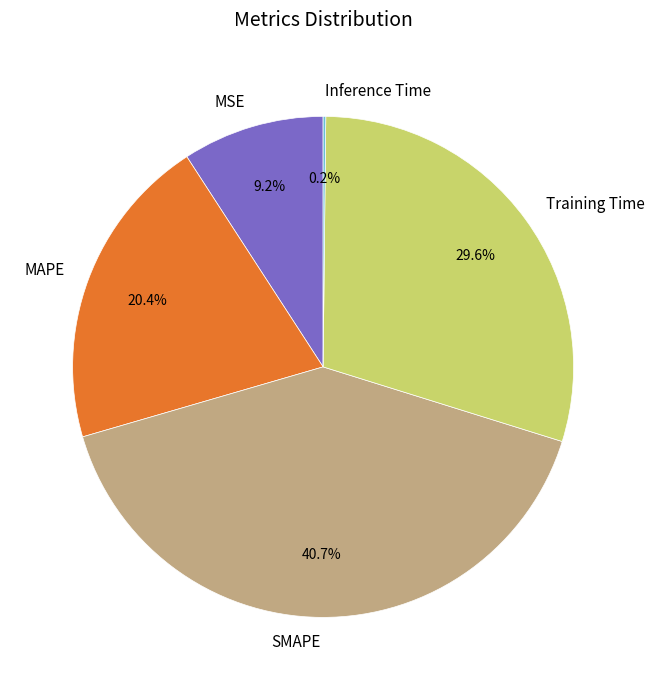

To the nearest percent, what percentage of the pie is MAPE?

20%